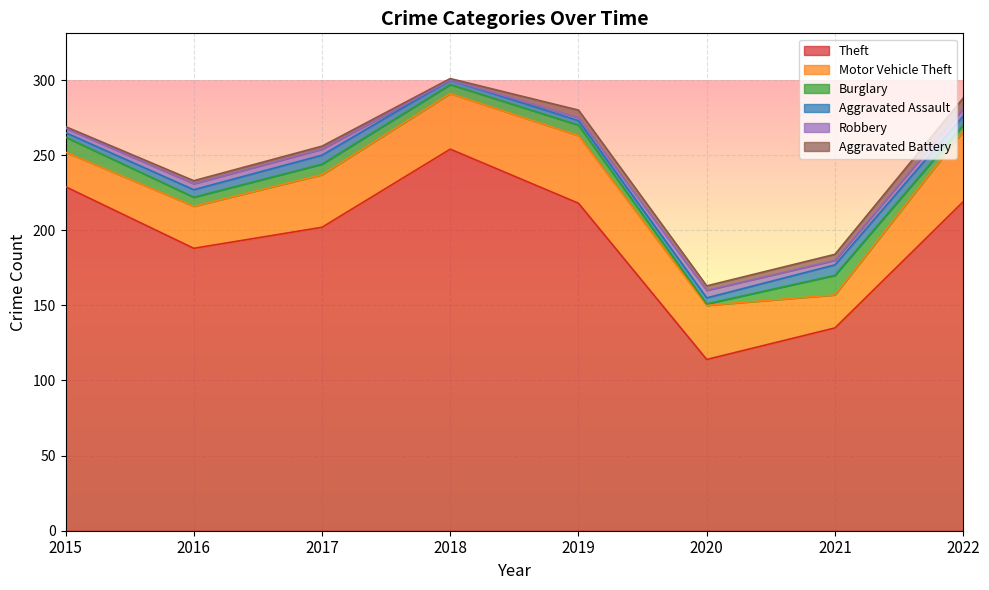

What is the sum of all Burglary values?

54